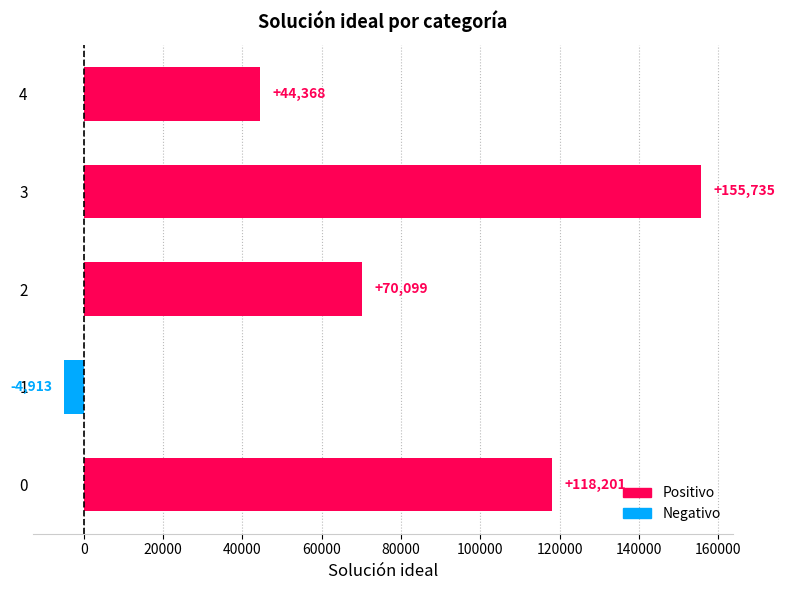

Is it true that the value at 2 is 114826.7?

False